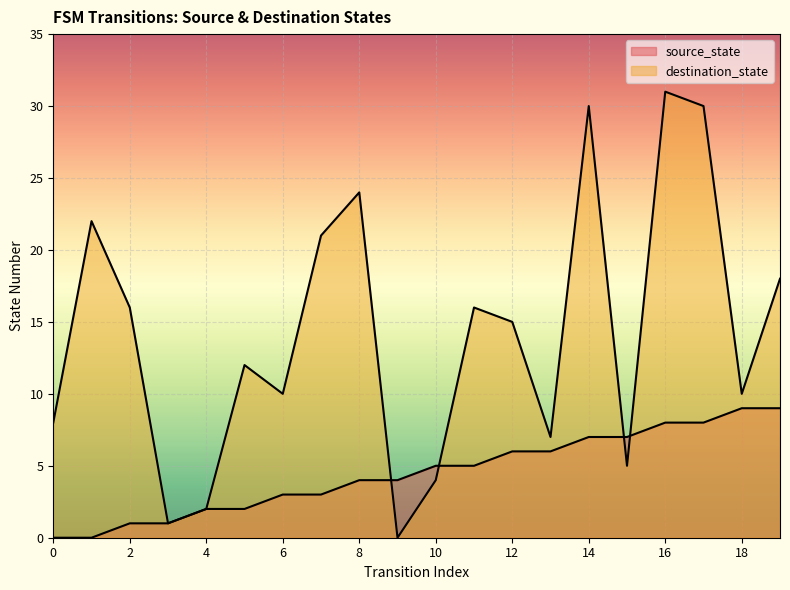

Which series has the largest range (max minus min)?

destination_state